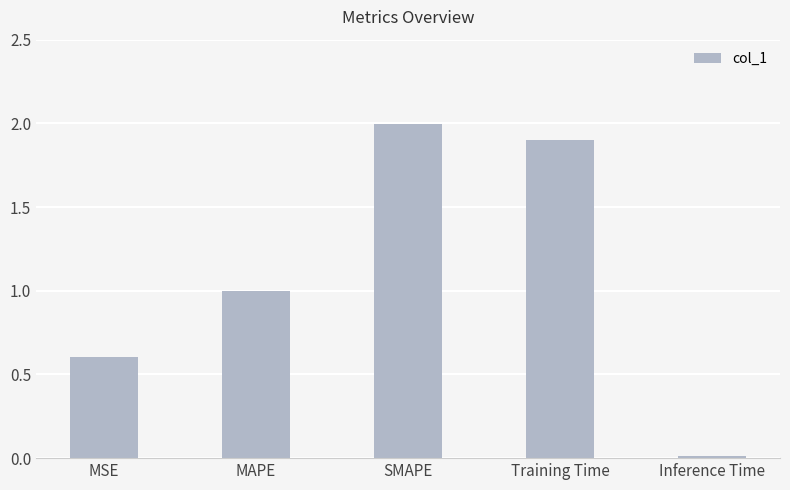

What is the difference between the values at MSE and SMAPE?

1.4